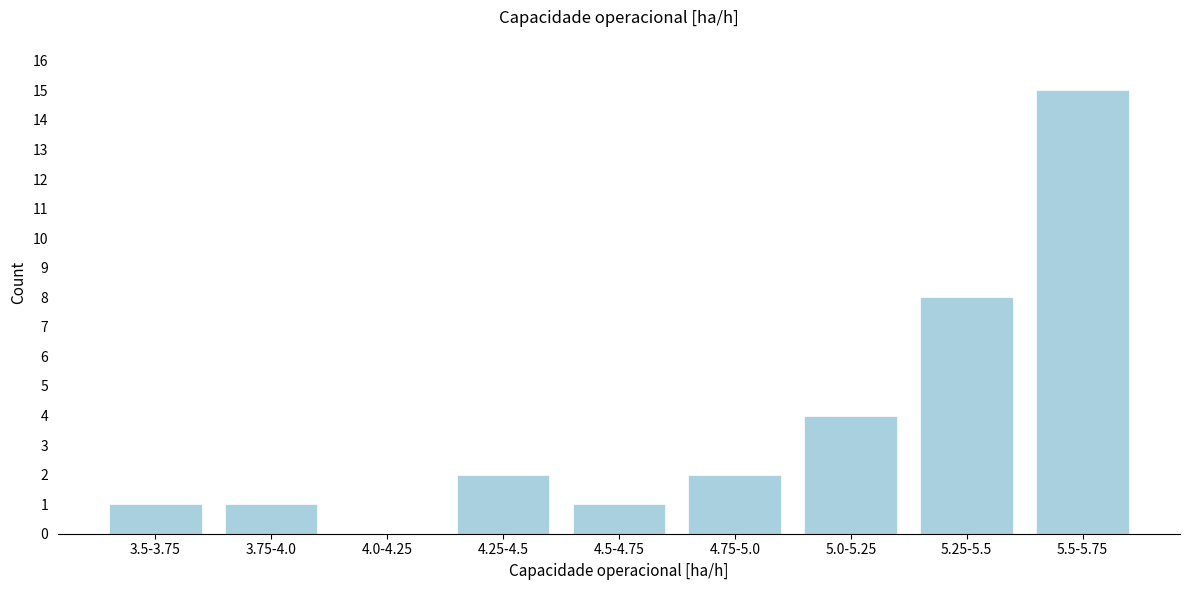

Reading left to right, transcribe all the data shown in this chart.

3.5-3.75=1	3.75-4.0=1	4.0-4.25=0	4.25-4.5=2	4.5-4.75=1	4.75-5.0=2	5.0-5.25=4	5.25-5.5=8	5.5-5.75=15